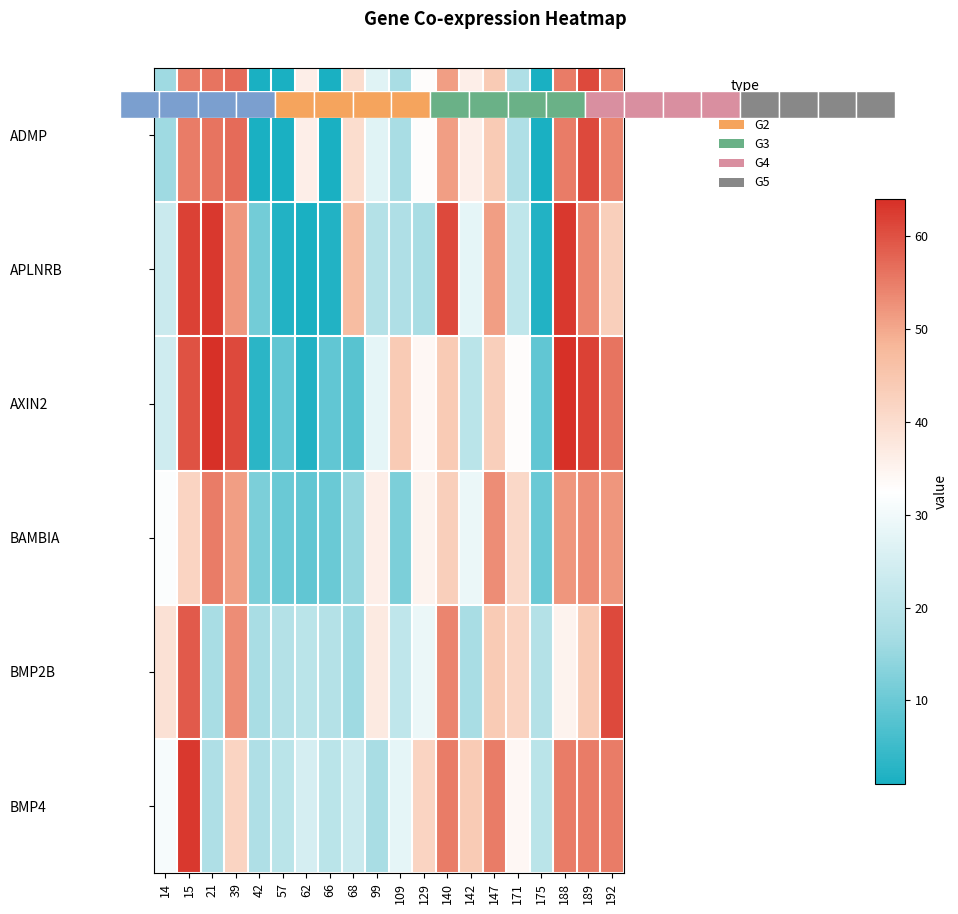

Which category has the lowest value in the BAMBIA series?

62